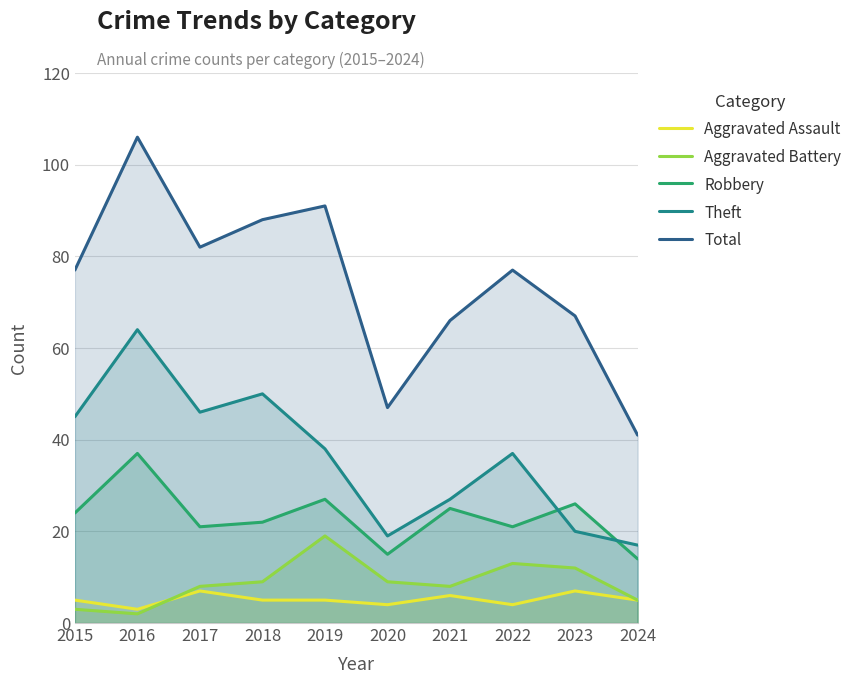

Which series has the largest total across all categories?

Total